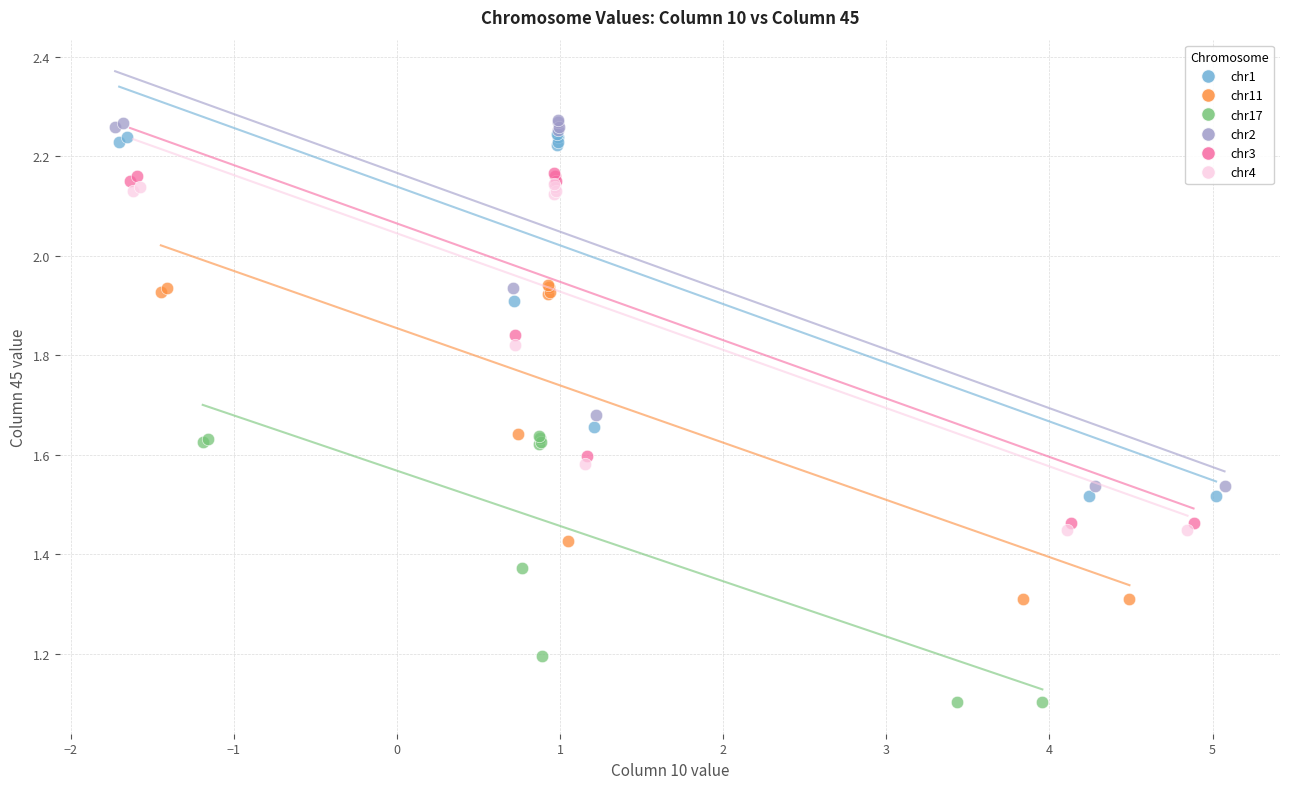

Which series has the largest Y range (max minus min)?

chr2